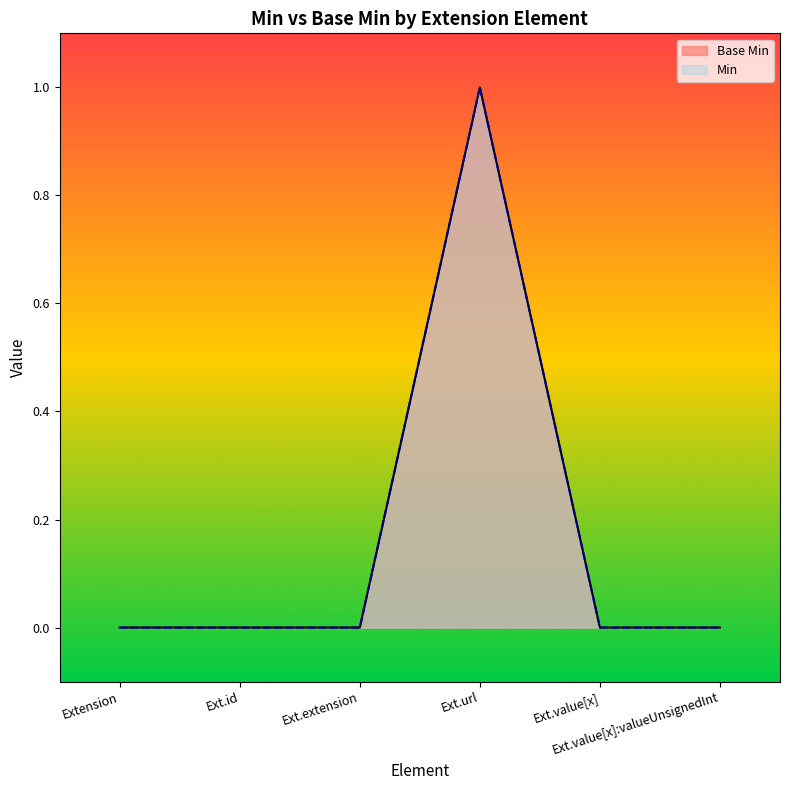

How many values in the Min series exceed 0?

1